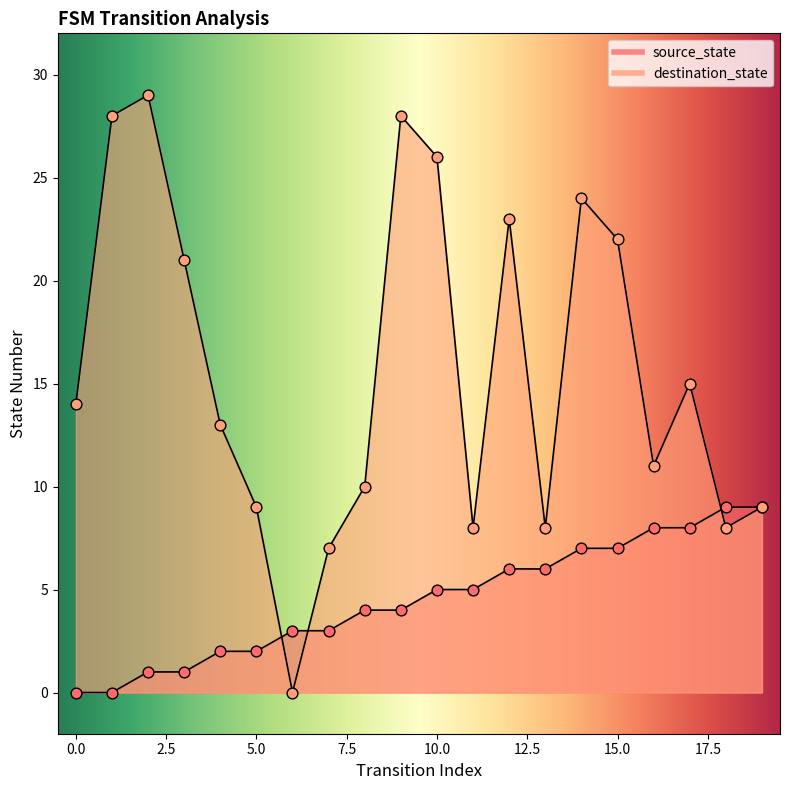

At how many categories does at least one series exceed 13?

10